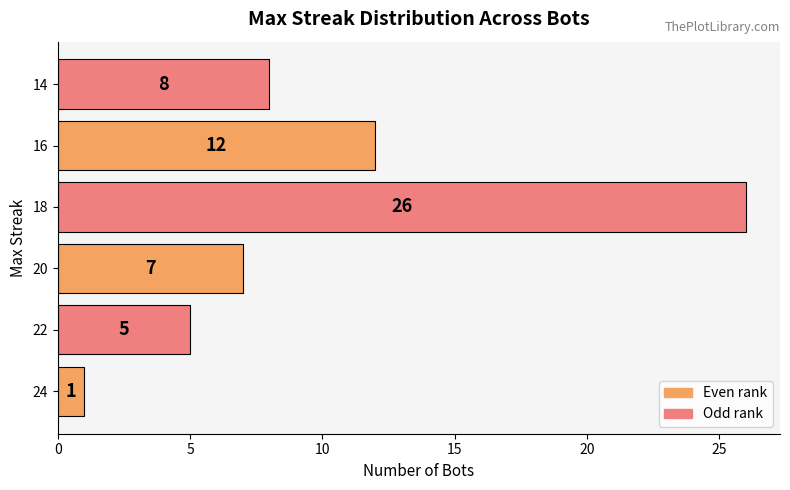

Approximately how many times larger is the value at 16 compared to 20?

1.7